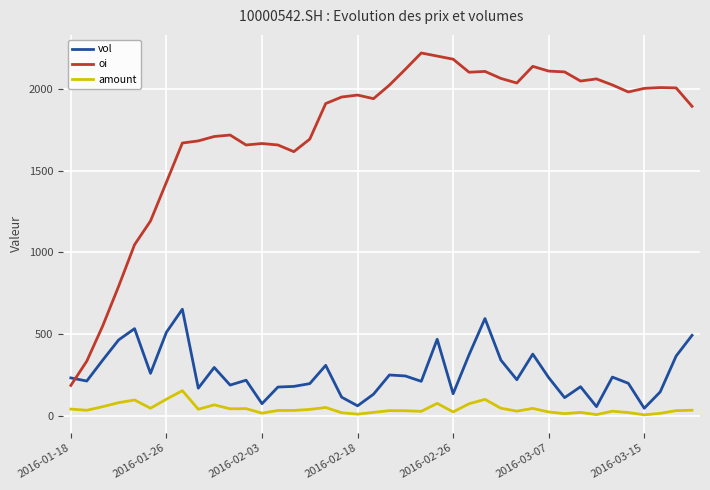

True or false: oi has more than 1 interior local peaks.

True